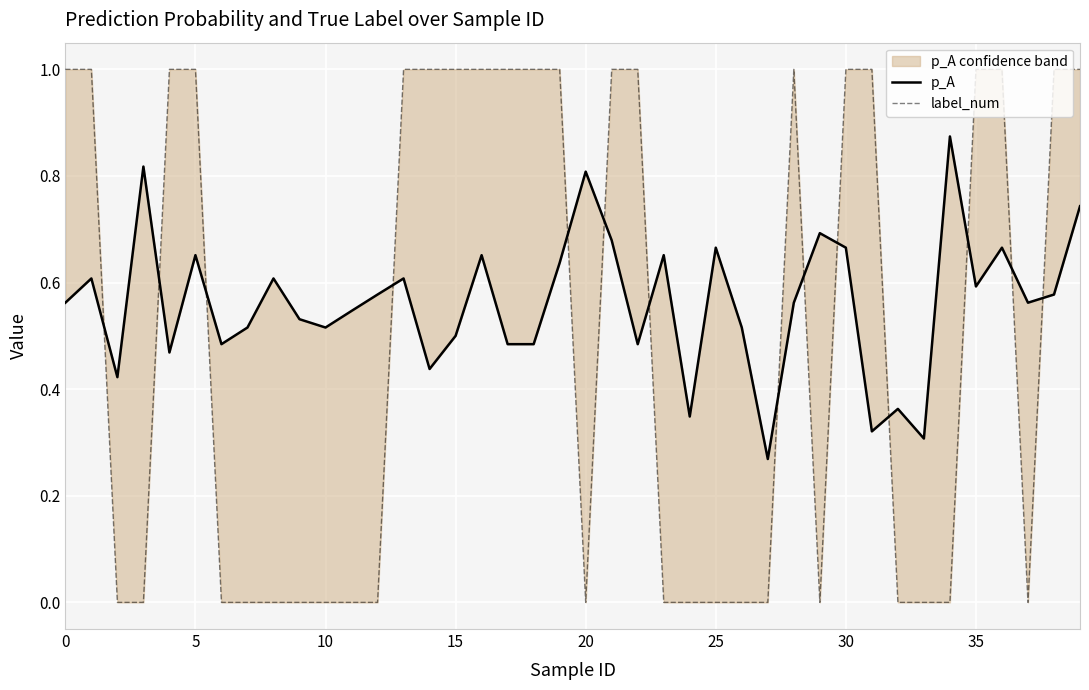

How many times do p_A and label_num cross each other?

14